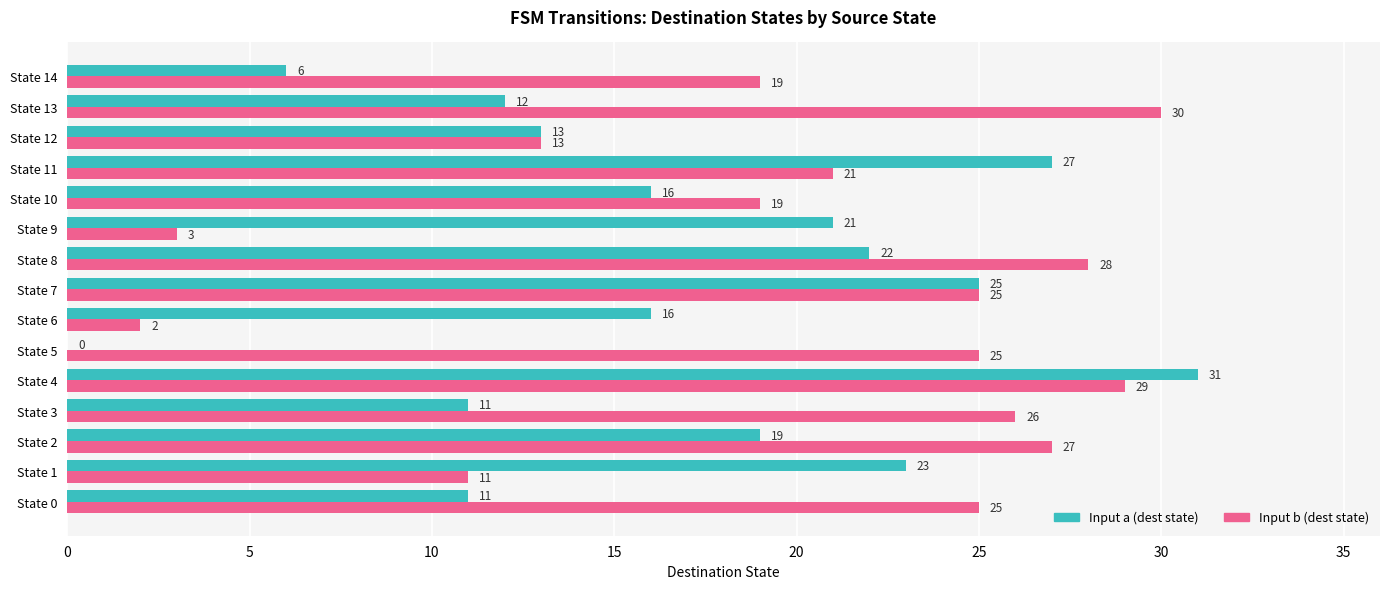

Between State 9 and State 11, which series saw the biggest shift?

Input b (dest state)